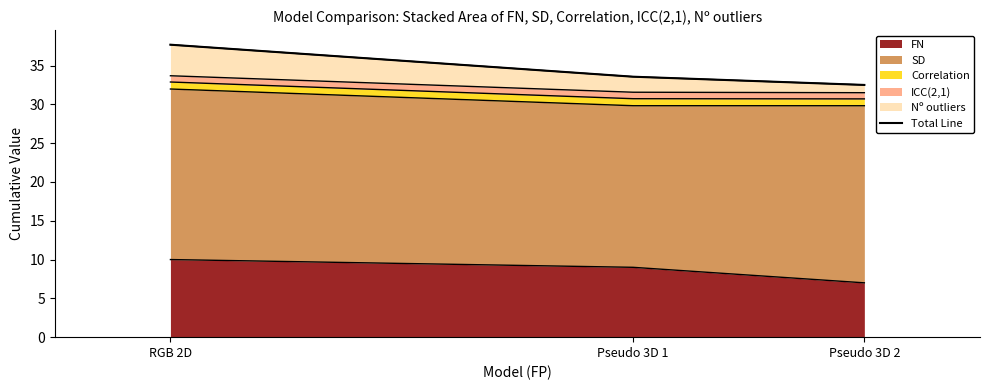

How many values exceed 33?

2